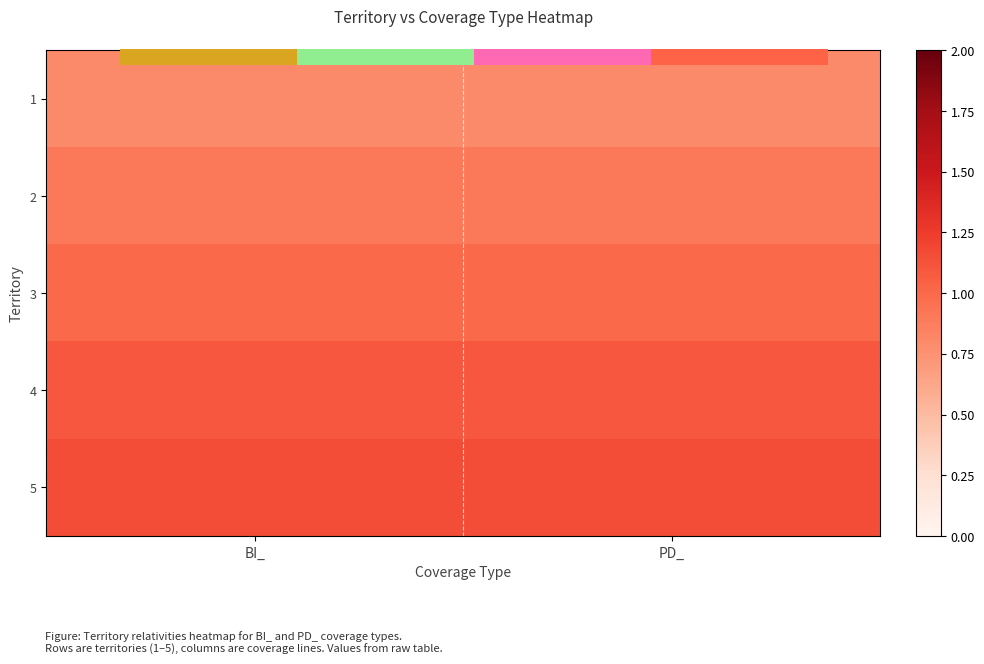

At which category does the chart reach its minimum across all series?

BI_